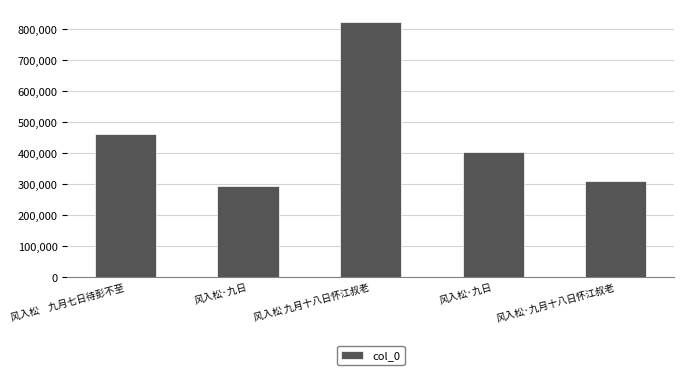

How many bars are there in total?

5